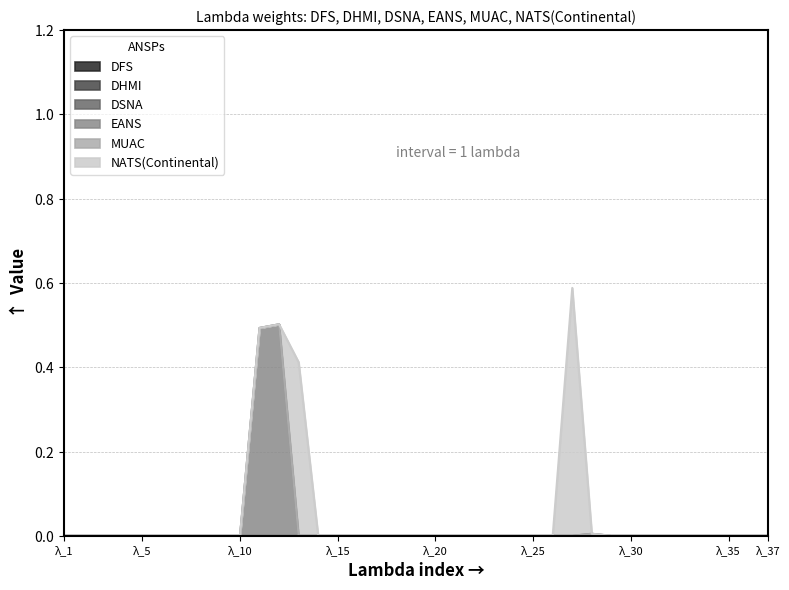

True or false: EANS and NATS(Continental) intersect in this chart.

False